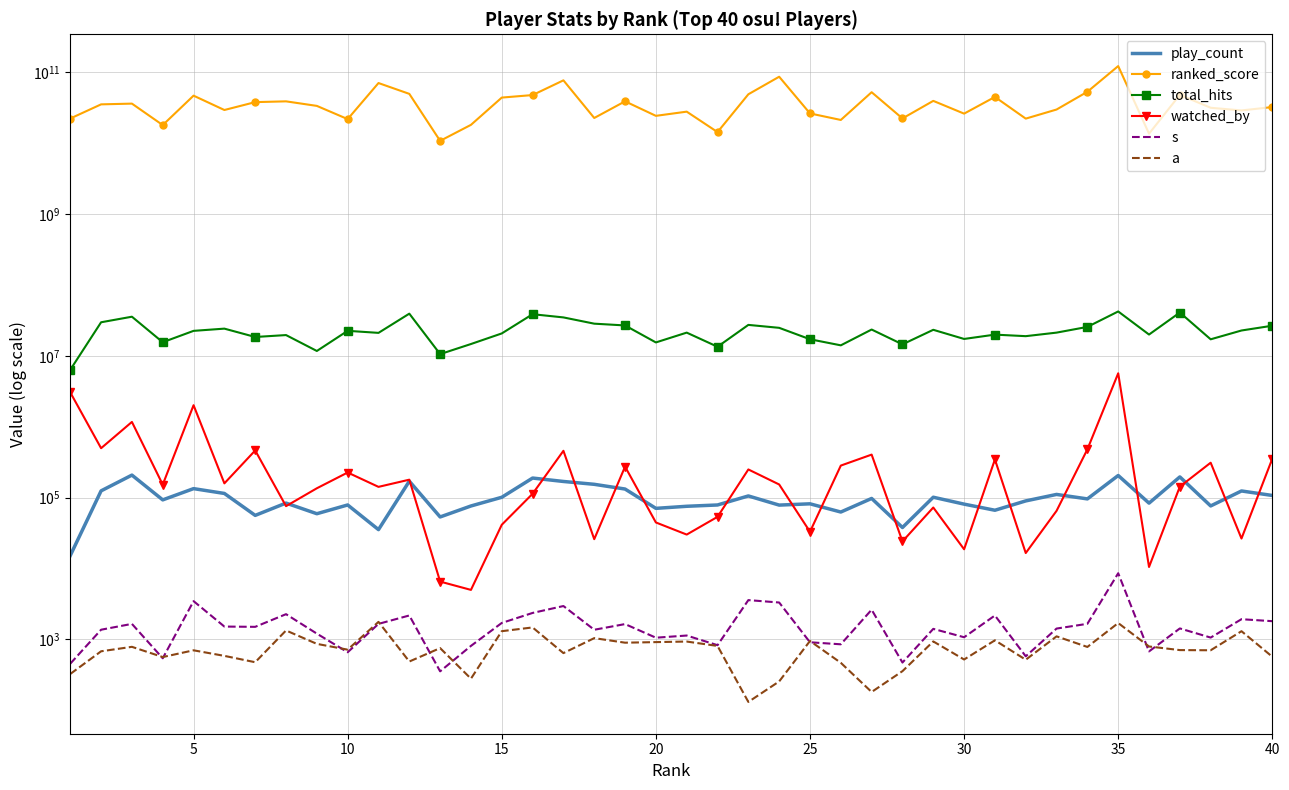

True or false: total_hits and watched_by cross at least once.

False